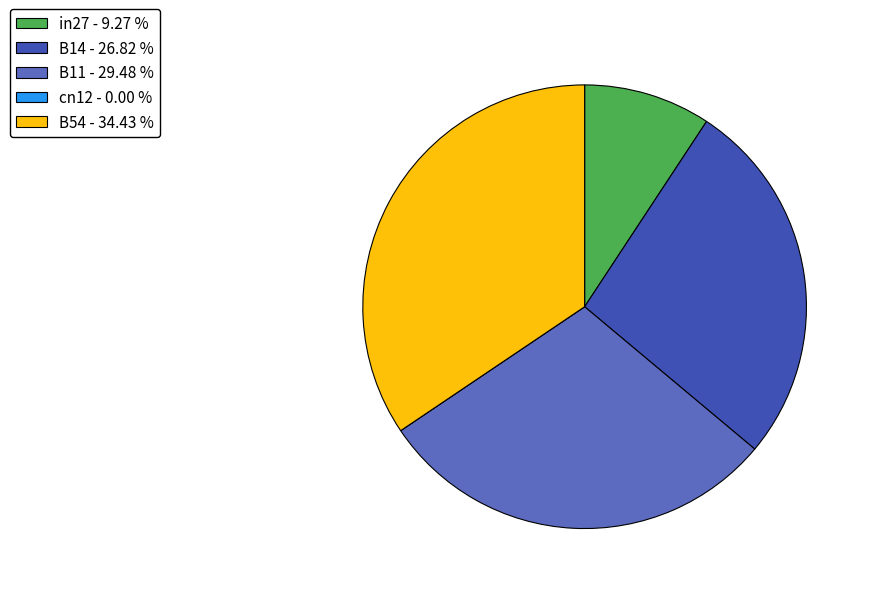

Is there a majority slice in this chart?

No